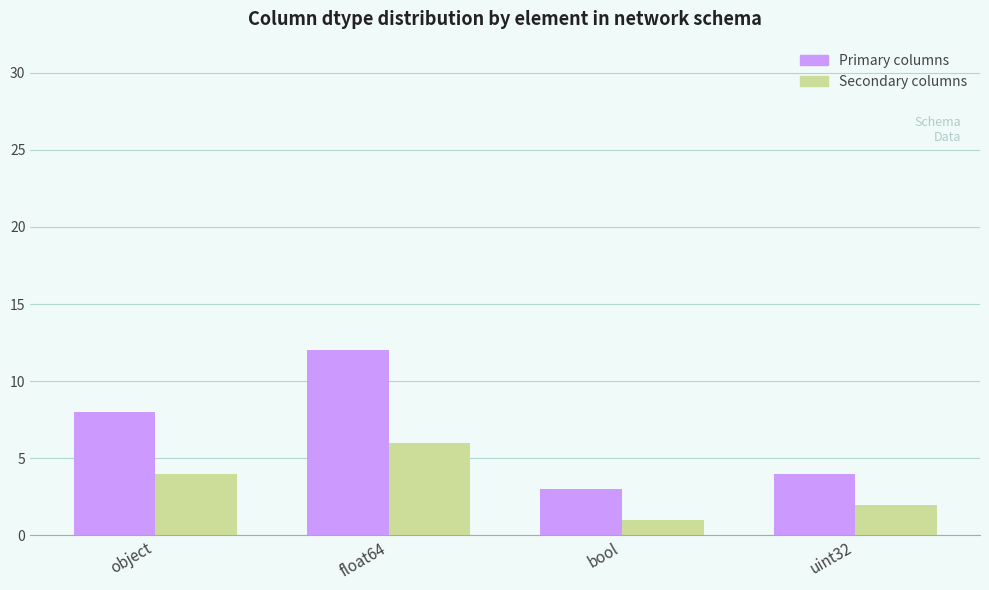

Rank the series at bool from highest to lowest value.

Primary columns, Secondary columns